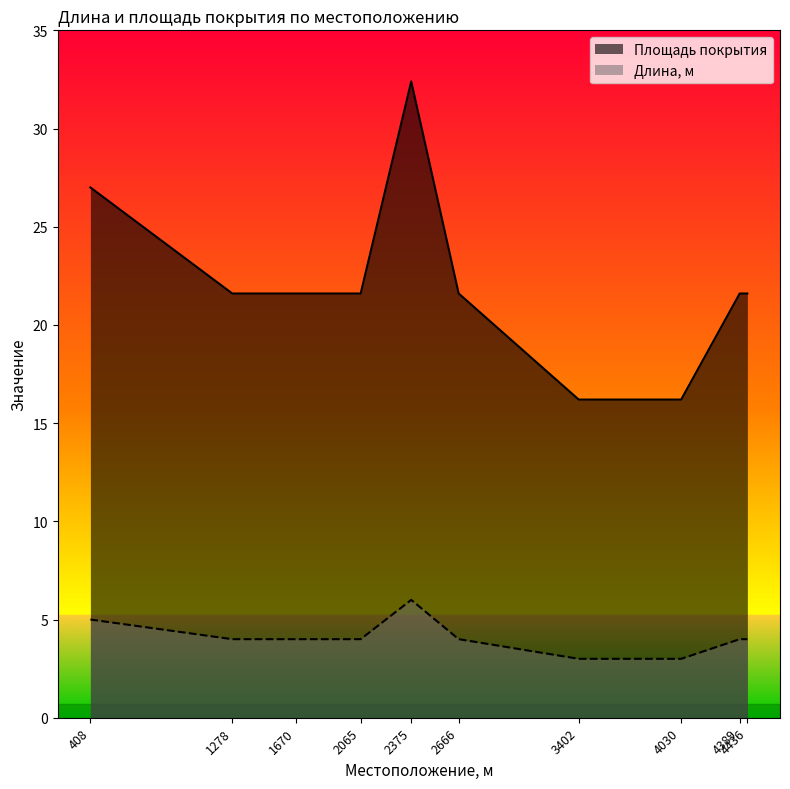

Where does the Площадь покрытия series first go above 4?

408